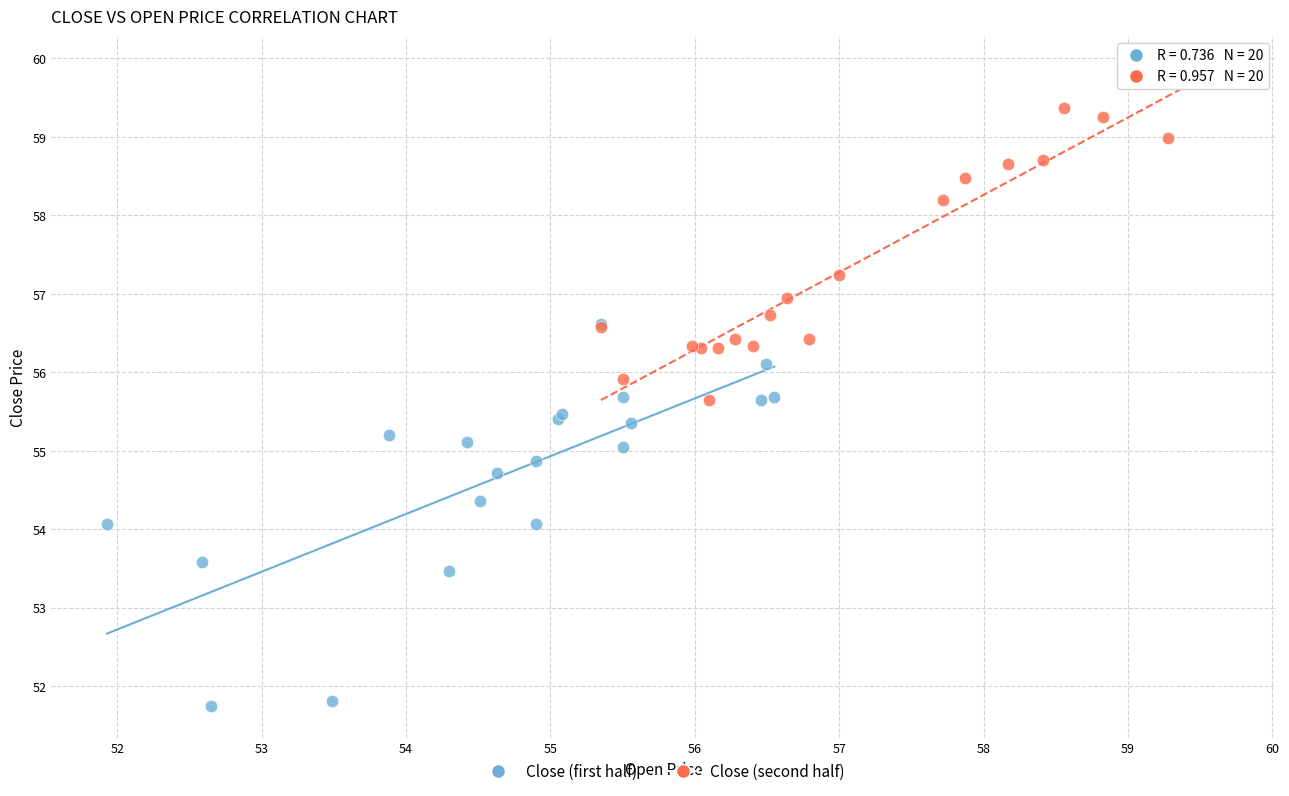

What are all the series names shown in the legend?

Close (first half), Close (second half)